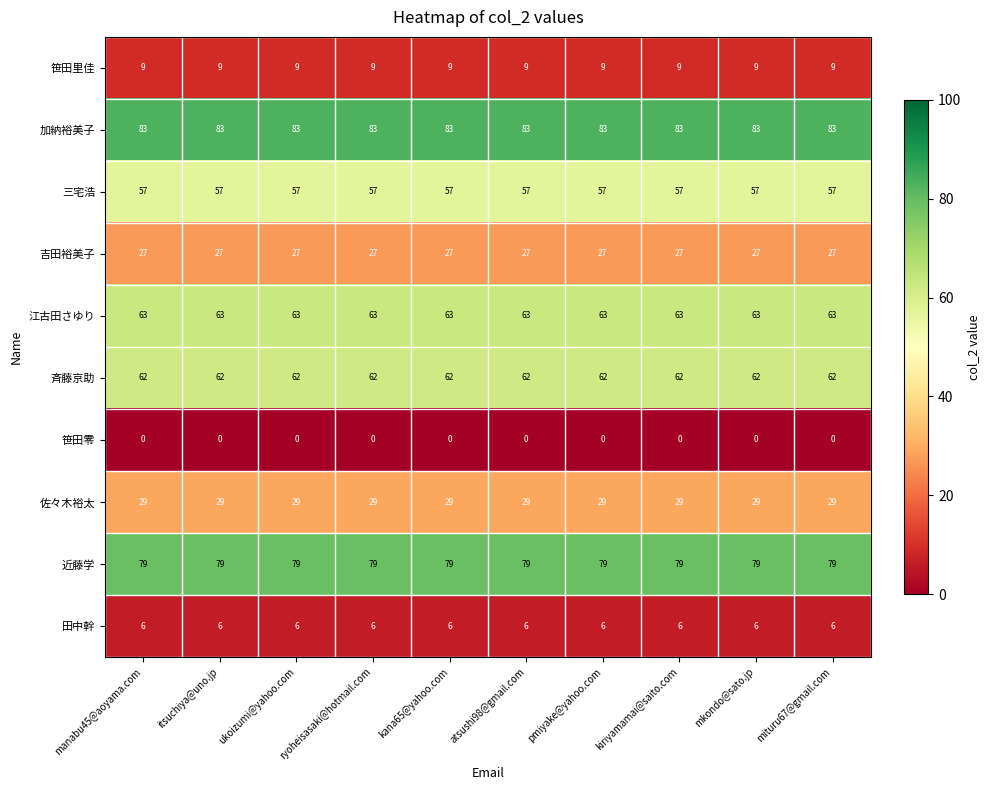

What is the total value across all series at itsuchiya@uno.jp?

415